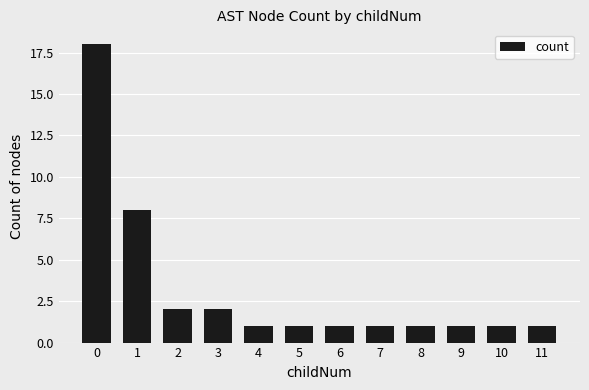

What is the sum of the values at 6 and 2?

3